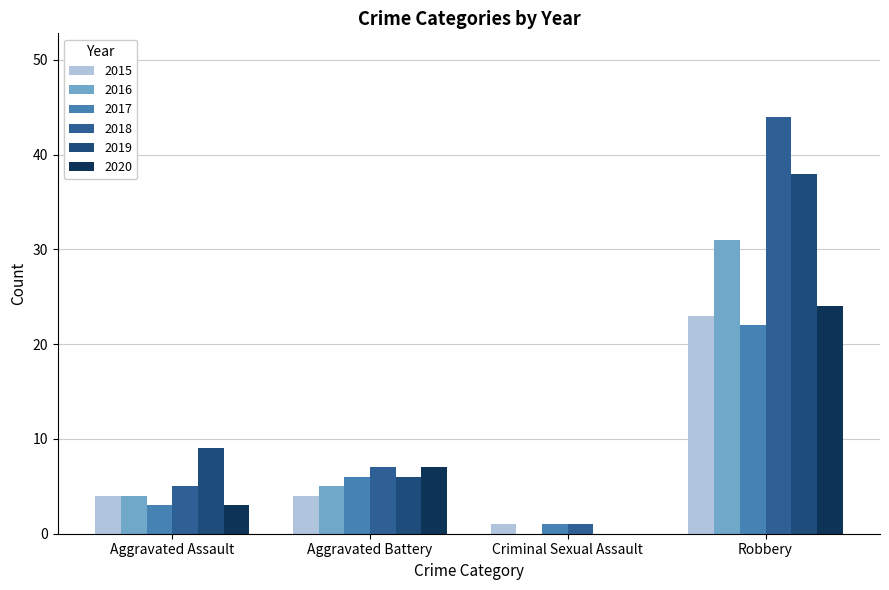

Count the number of categories in the chart.

4